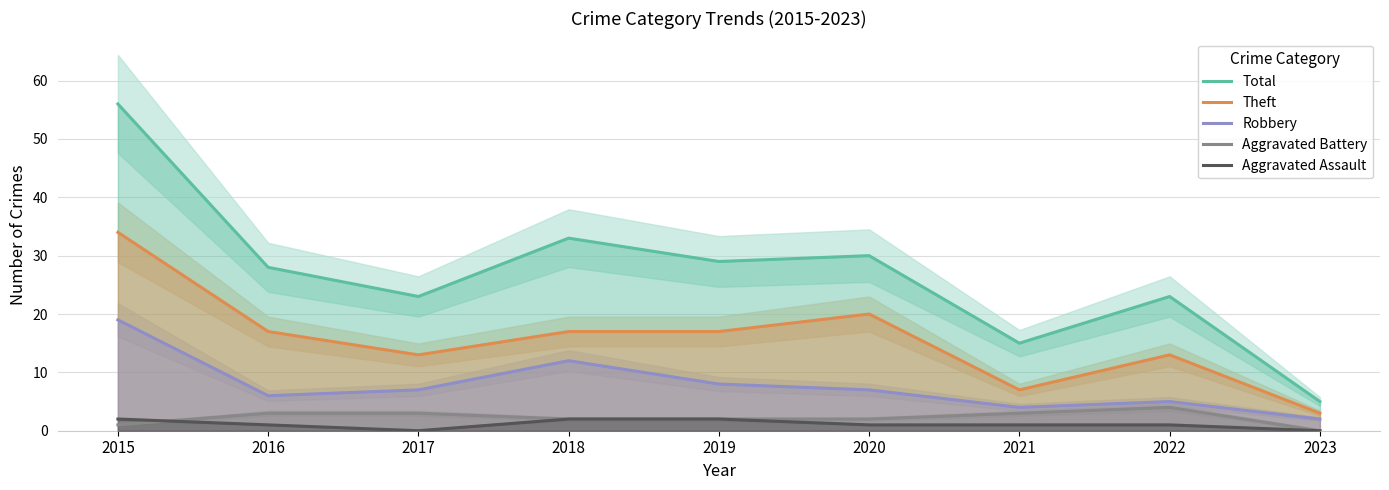

What is the average value of the Robbery series?

8